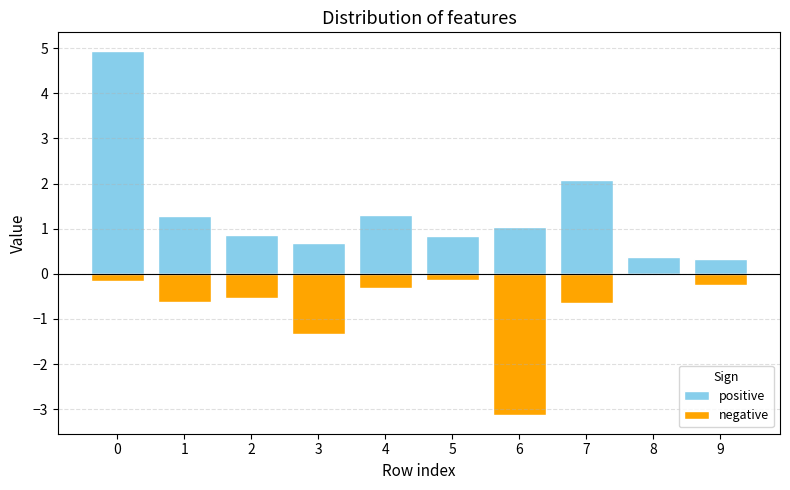

Which series changed the most between 0 and 3?

positive